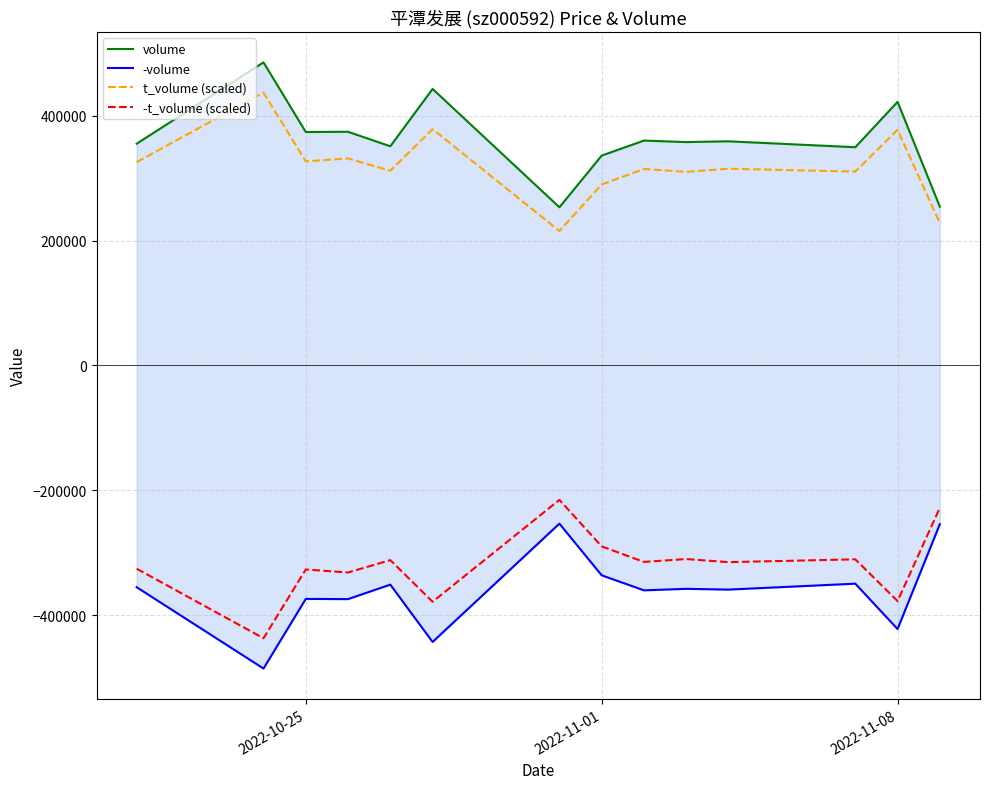

True or false: -t_volume (scaled) and t_volume (scaled) intersect in this chart.

False